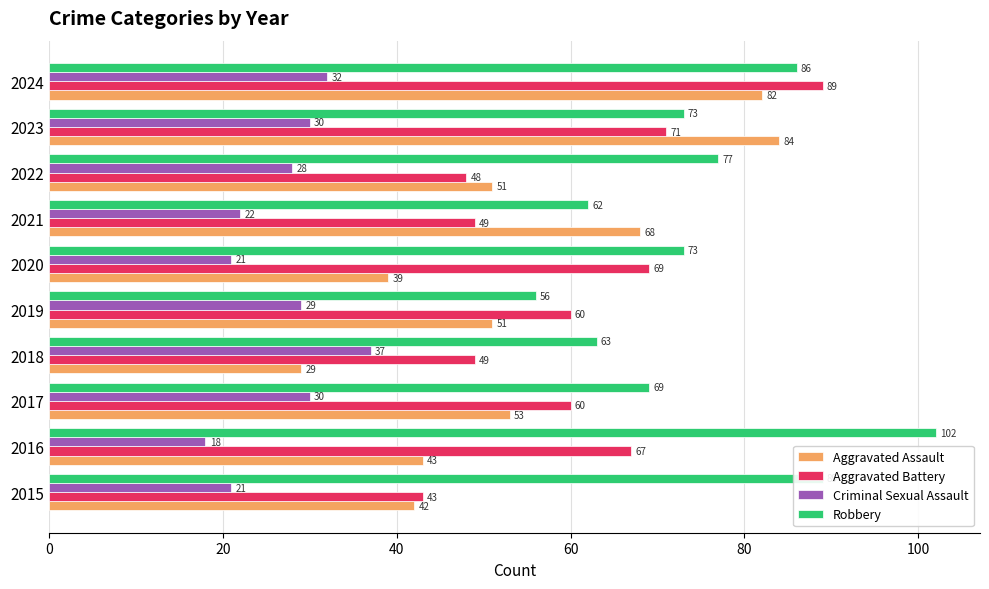

At how many categories does at least one series exceed 33?

10